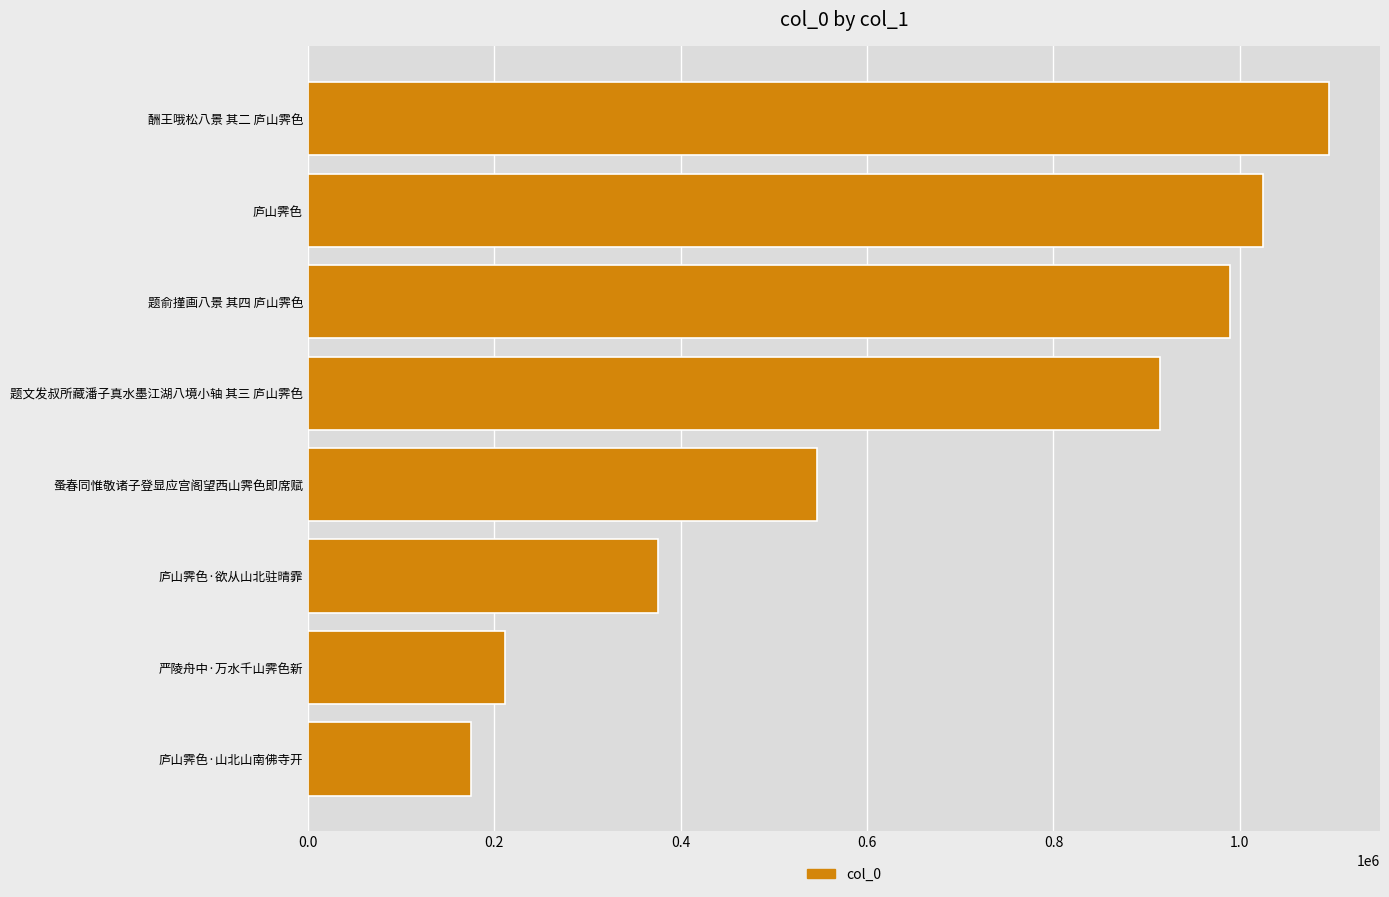

Rank the categories by value from lowest to highest.

庐山霁色·山北山南佛寺开, 严陵舟中·万水千山霁色新, 庐山霁色·欲从山北驻晴霏, 蚤春同惟敬诸子登显应宫阁望西山霁色即席赋, 题文发叔所藏潘子真水墨江湖八境小轴 其三 庐山霁色, 题俞㨷画八景 其四 庐山霁色, 庐山霁色, 酬王哦松八景 其二 庐山霁色